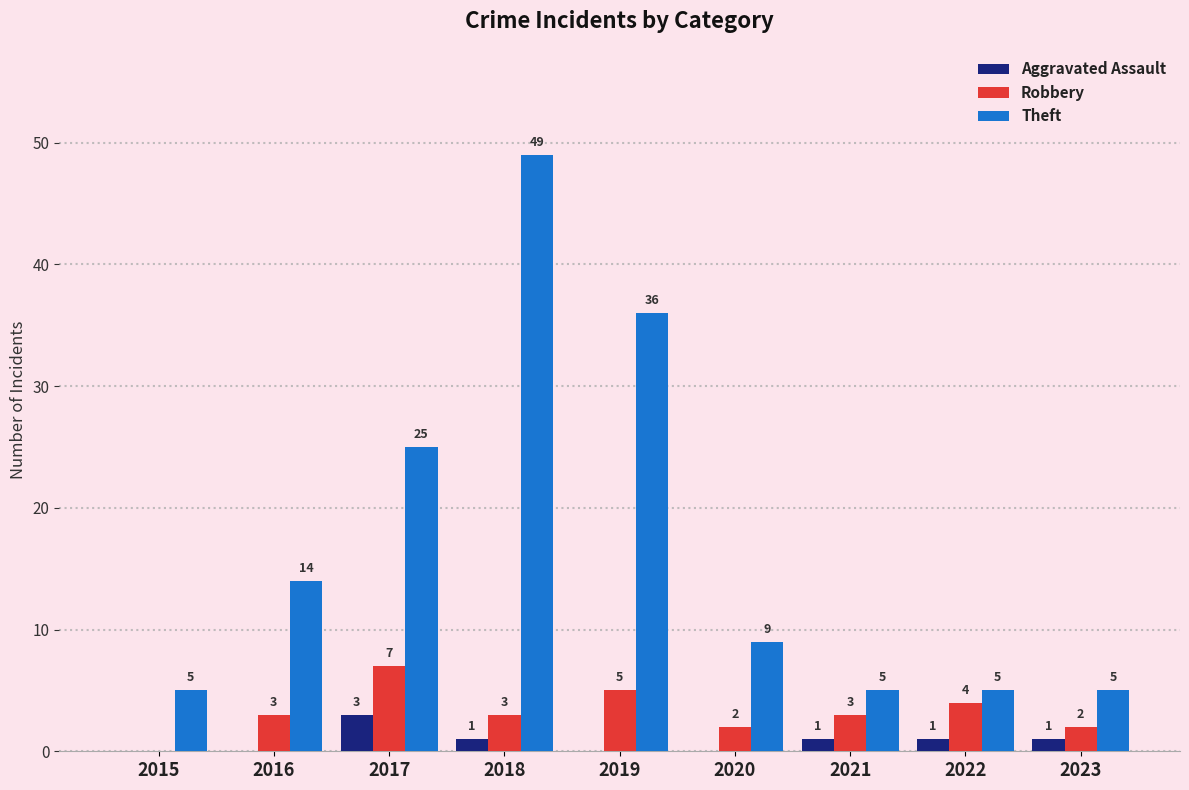

The Theft series shows 5 at 2021. True or false?

True